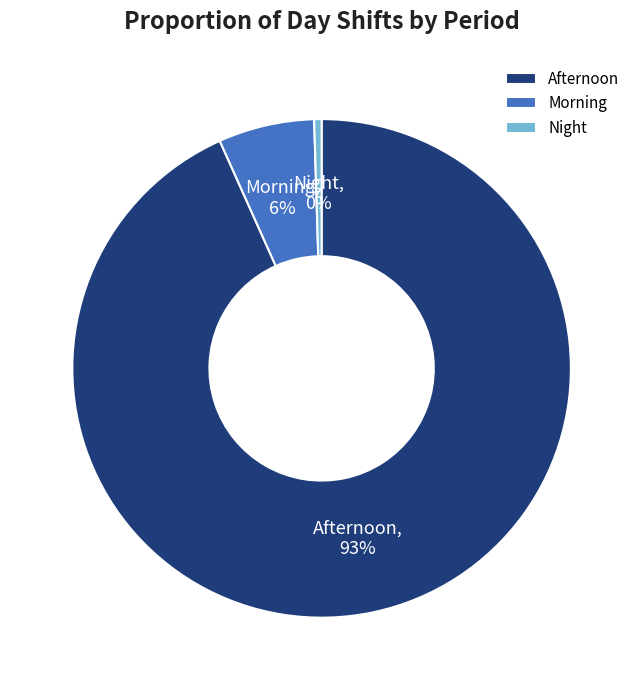

Is the sum of Afternoon and Night greater than half?

Yes